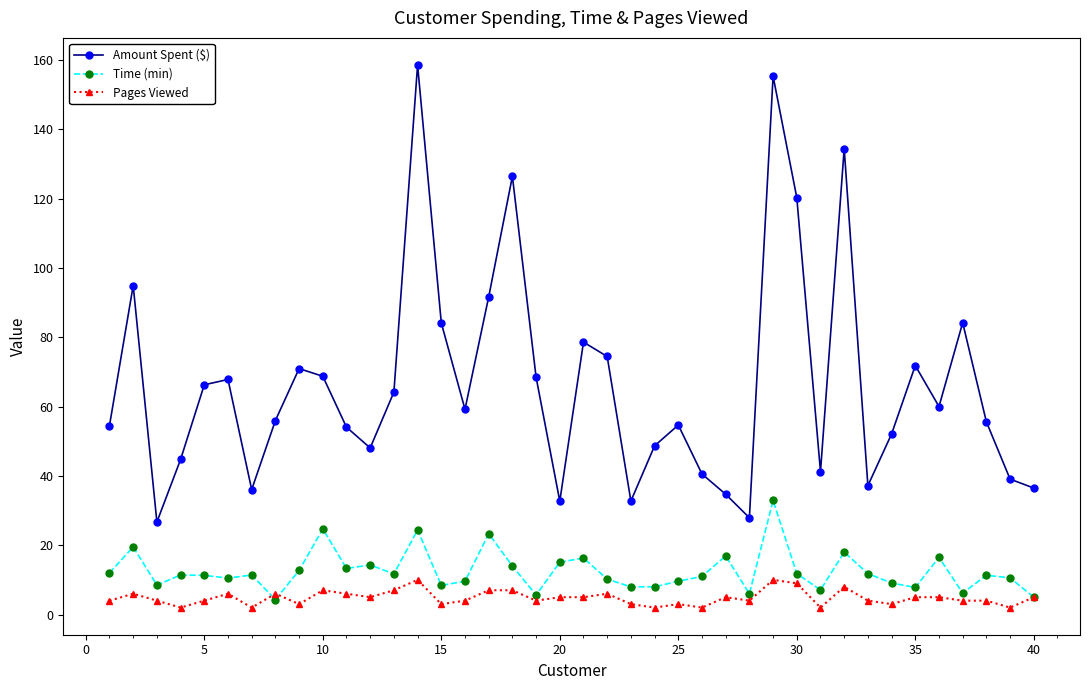

List the series in order of their peak value, highest first.

Amount Spent ($), Time (min), Pages Viewed